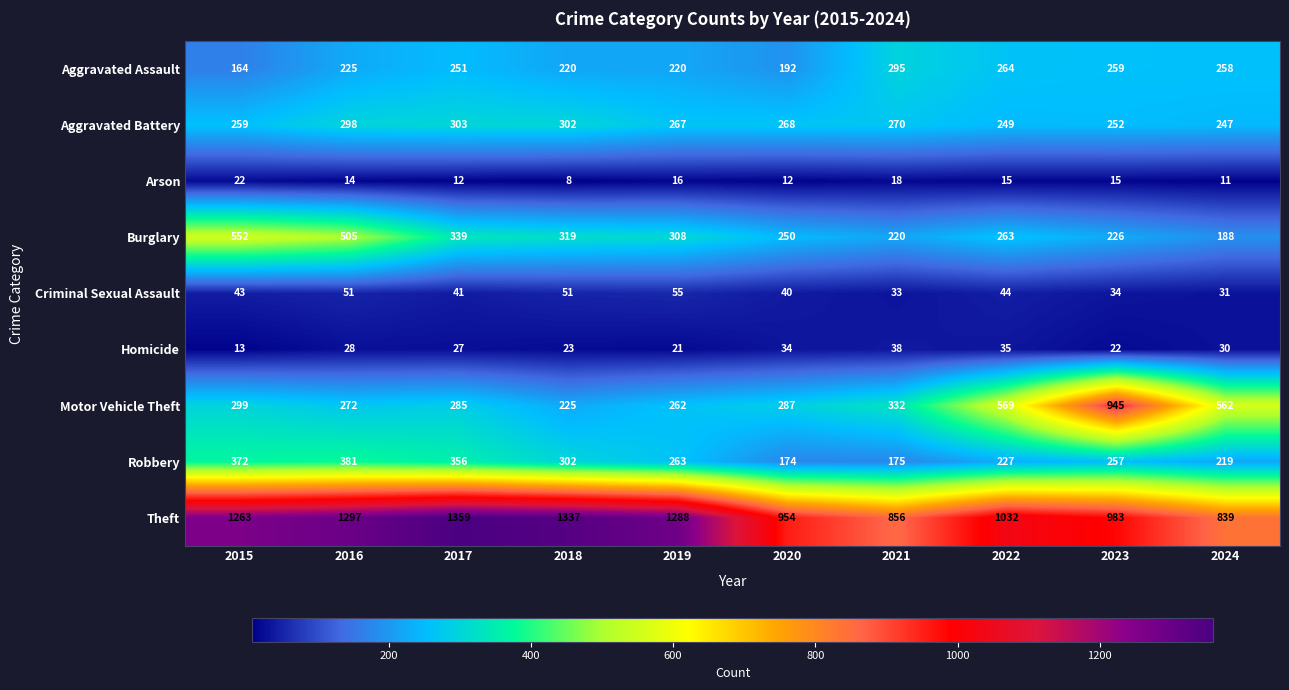

At which category is the sum across all series the highest?

2016